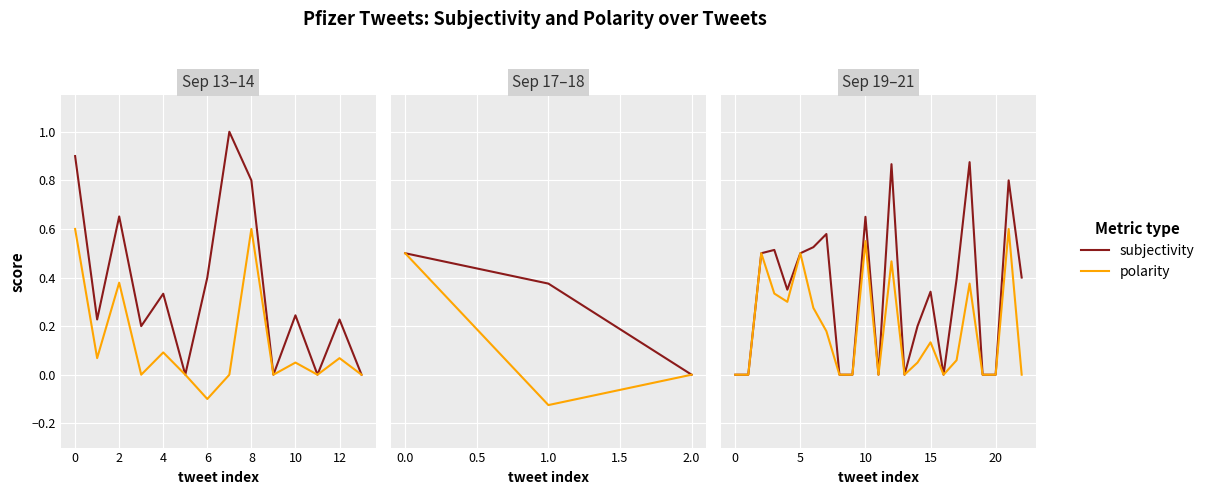

How many data points in polarity are above 0?

13